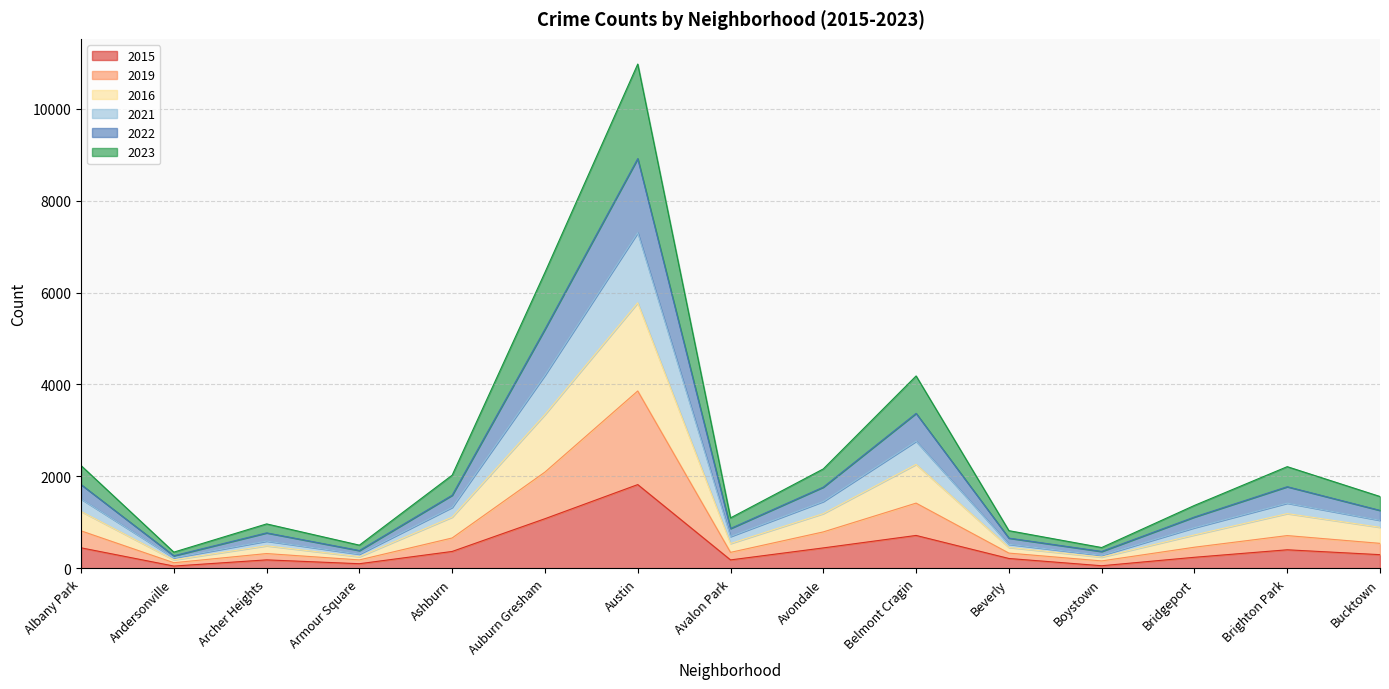

At which category is the sum across all series the highest?

Austin